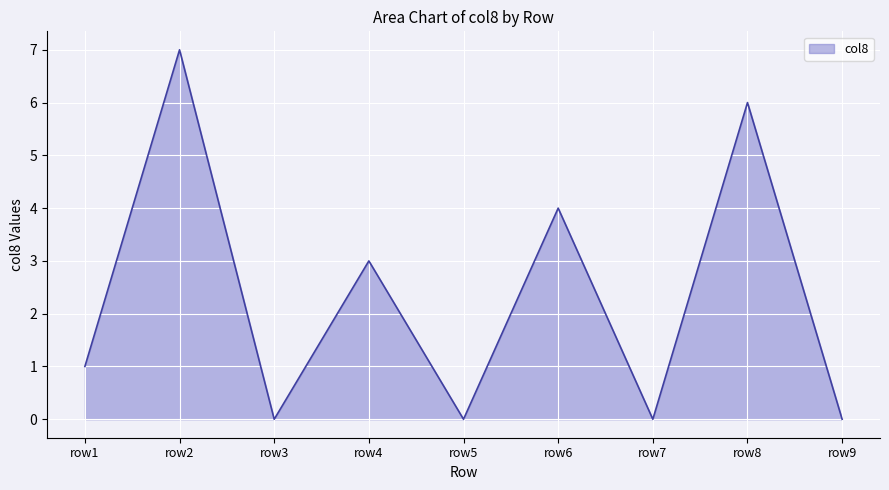

What is the change in value from row8 to row9?

-6